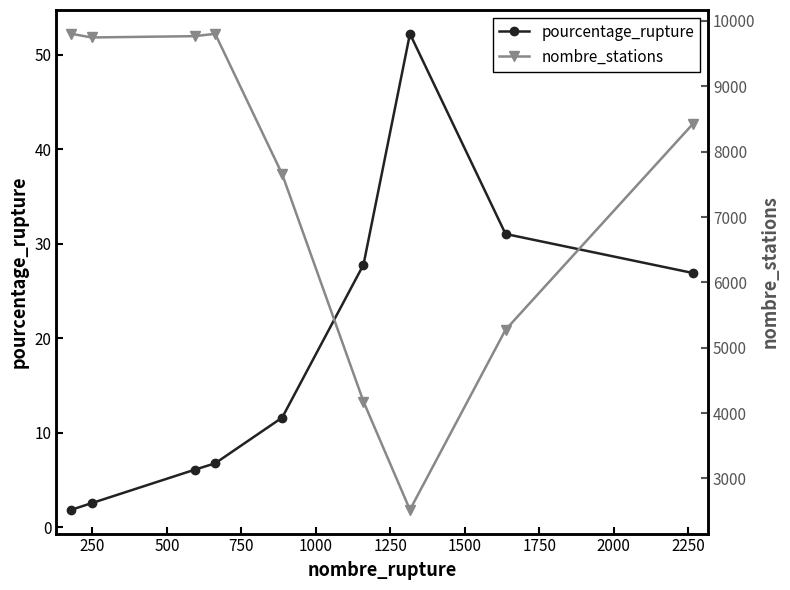

The nombre_stations series shows 3945.4 at 500. True or false?

False